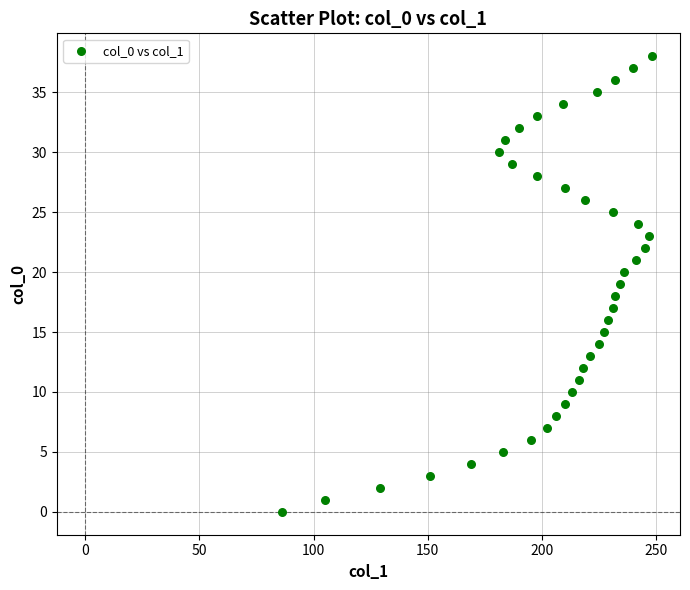

What is the range of Y values (max minus min)?

38